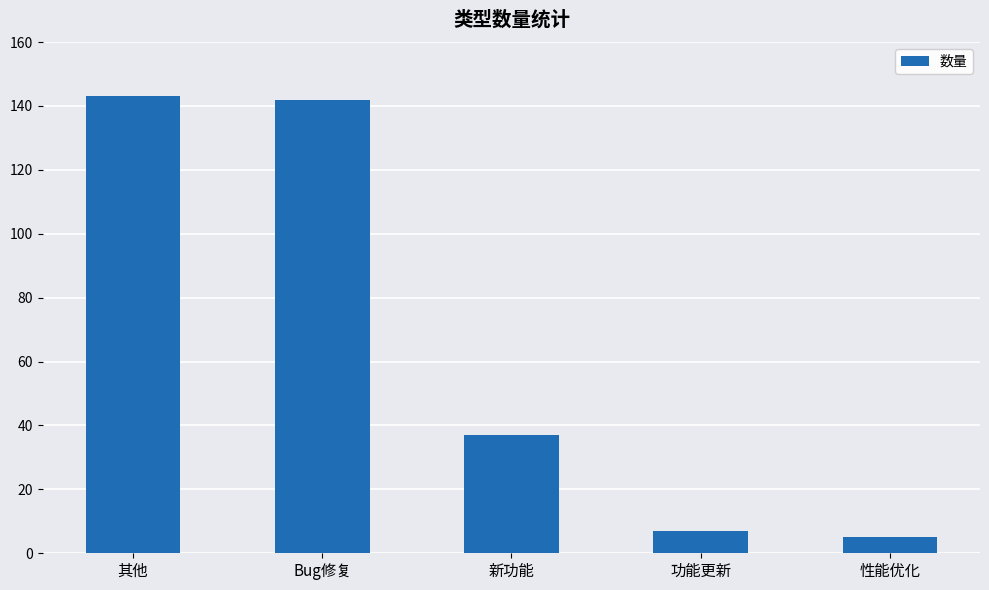

Where does the data first go above 37?

其他